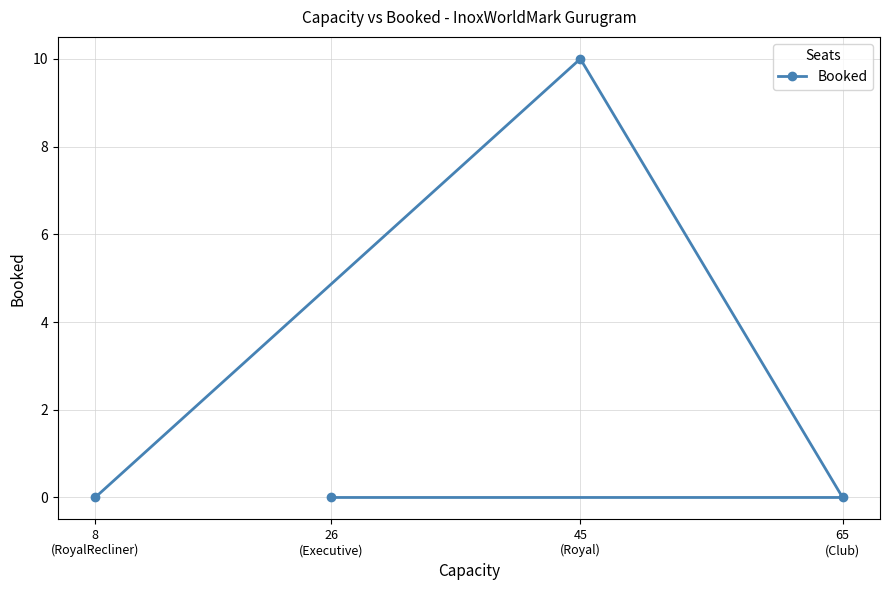

What is the sum of the values at 26
(Executive) and 45
(Royal)?

10